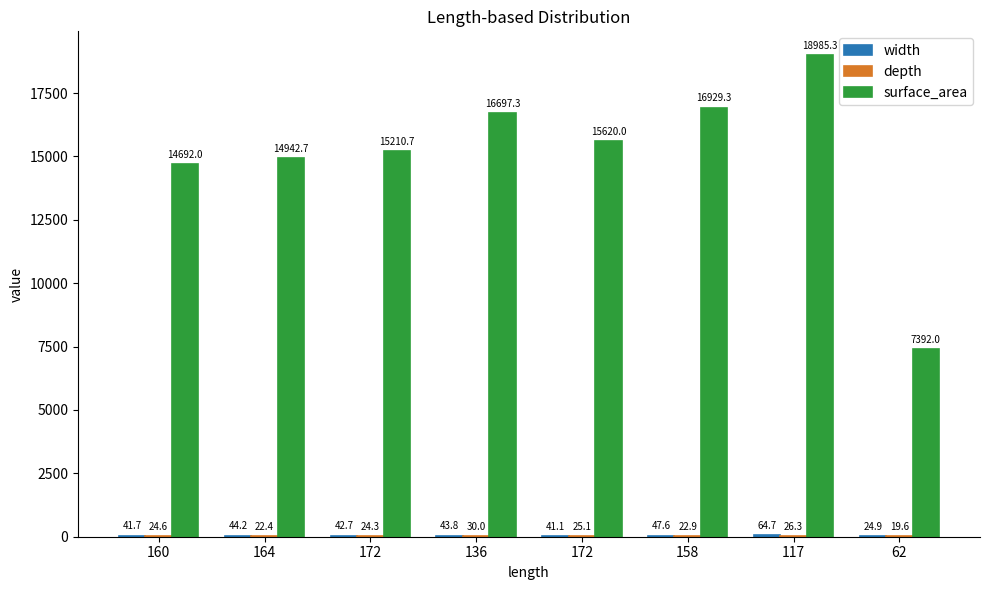

How many series are shown in this chart?

3